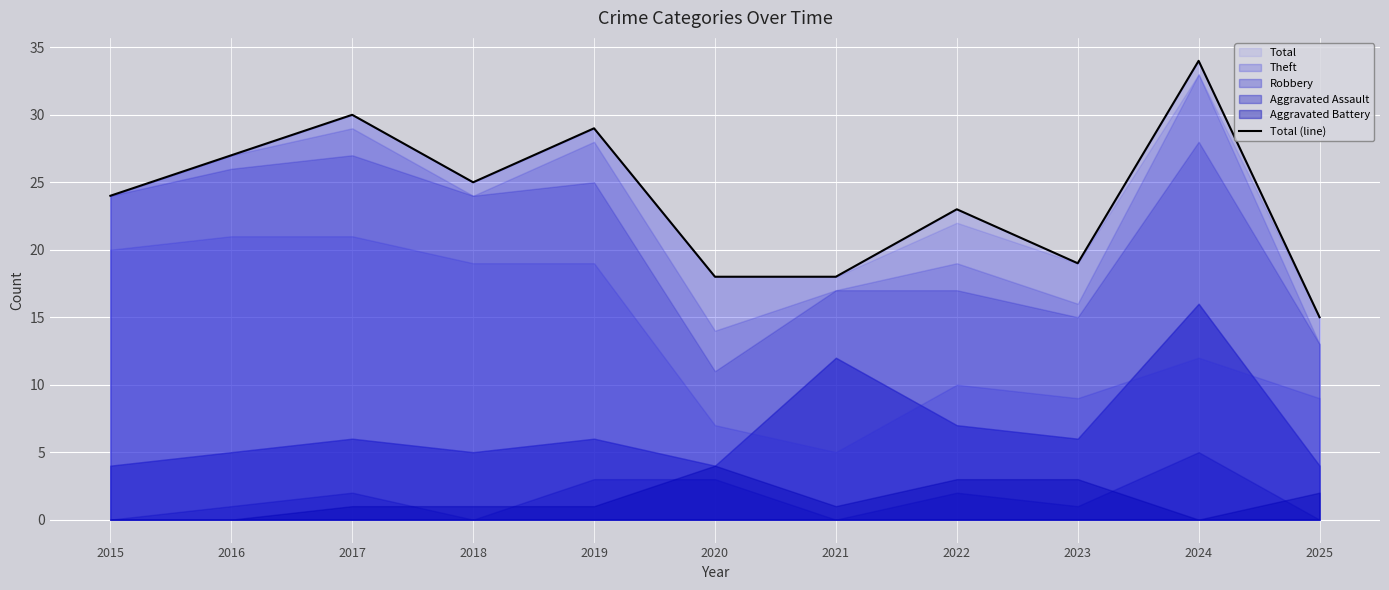

What is the difference between the values at 2016 and 2015?

3